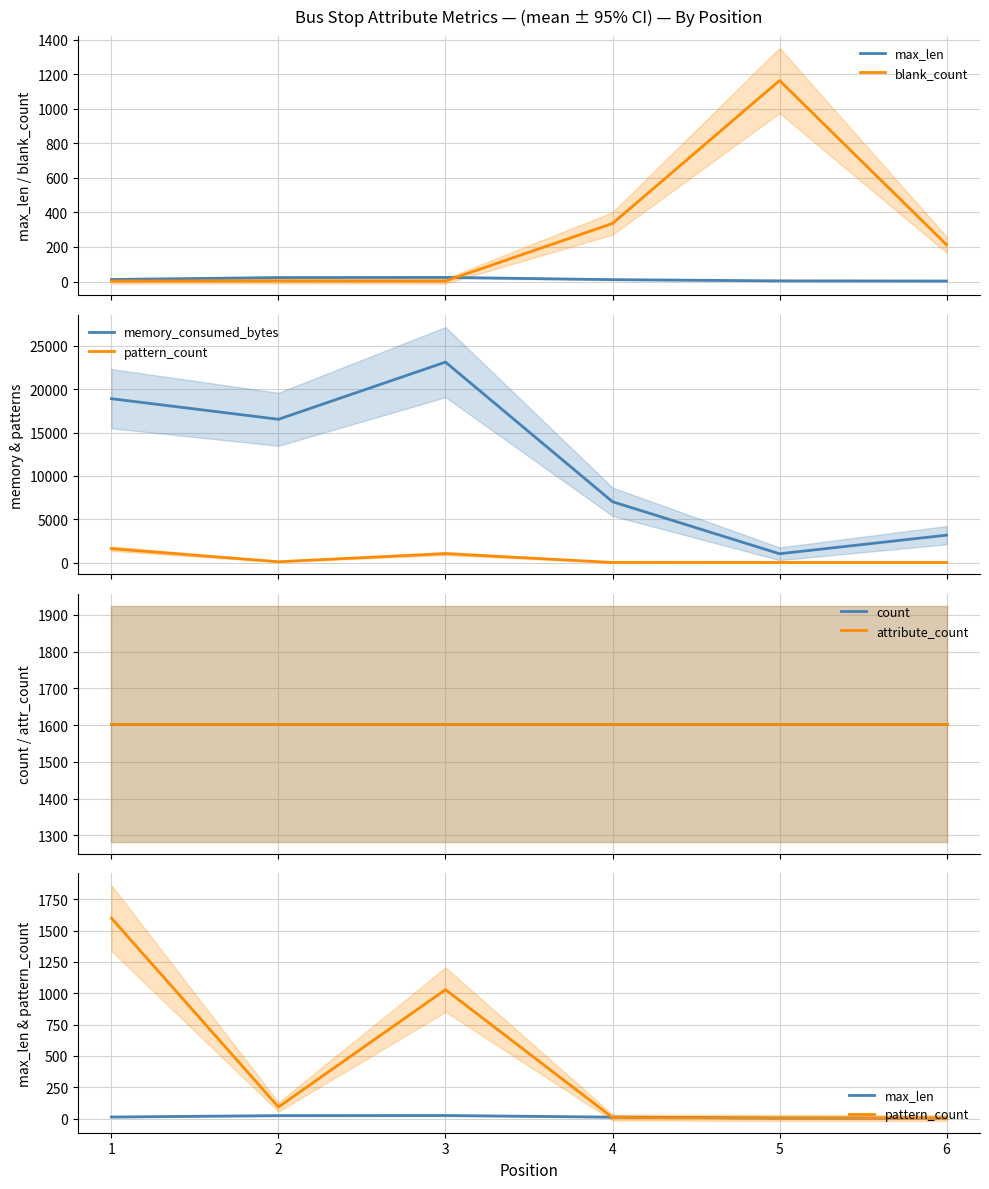

What is the value of the max_len point at the 4th from the left?

11